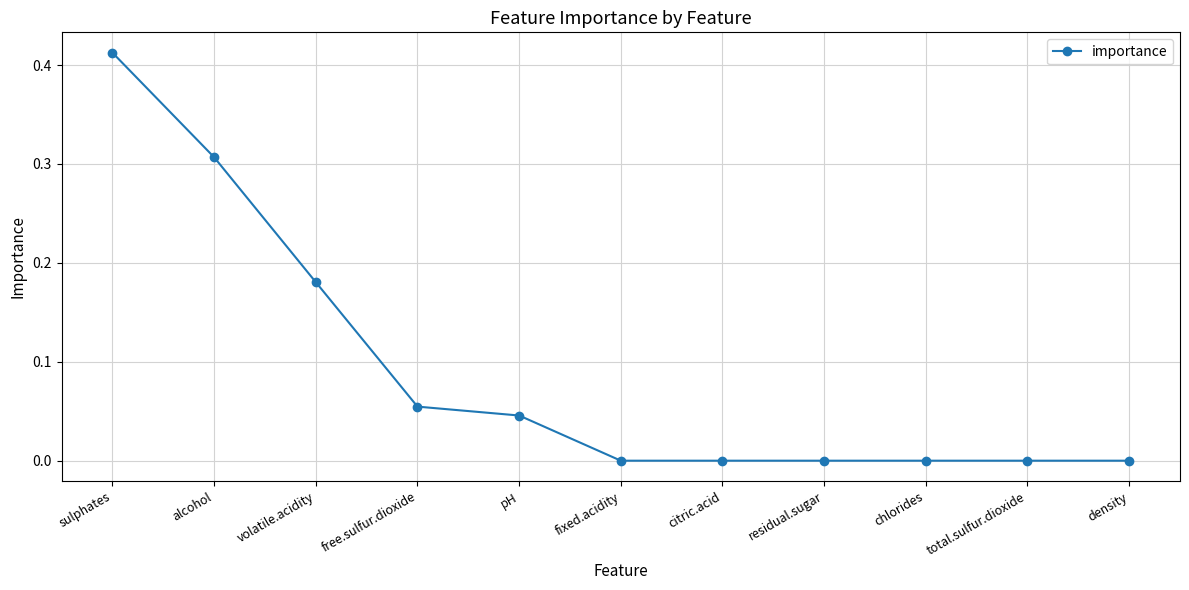

Which label corresponds to the largest value in the chart?

sulphates